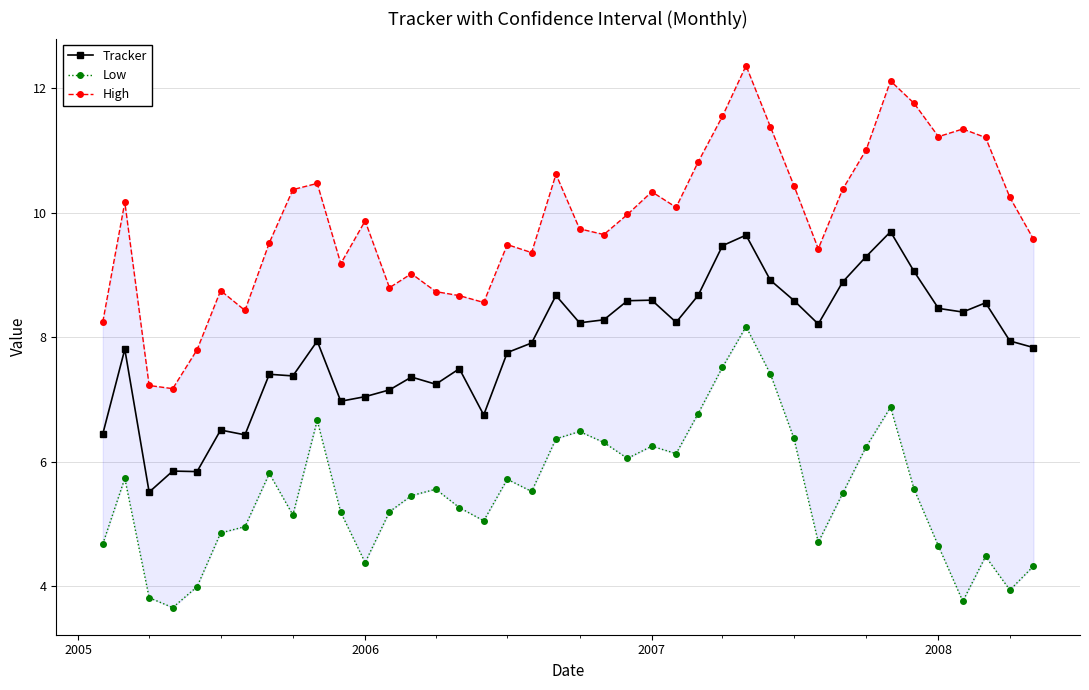

True or false: Tracker has more than 1 interior local peaks.

True